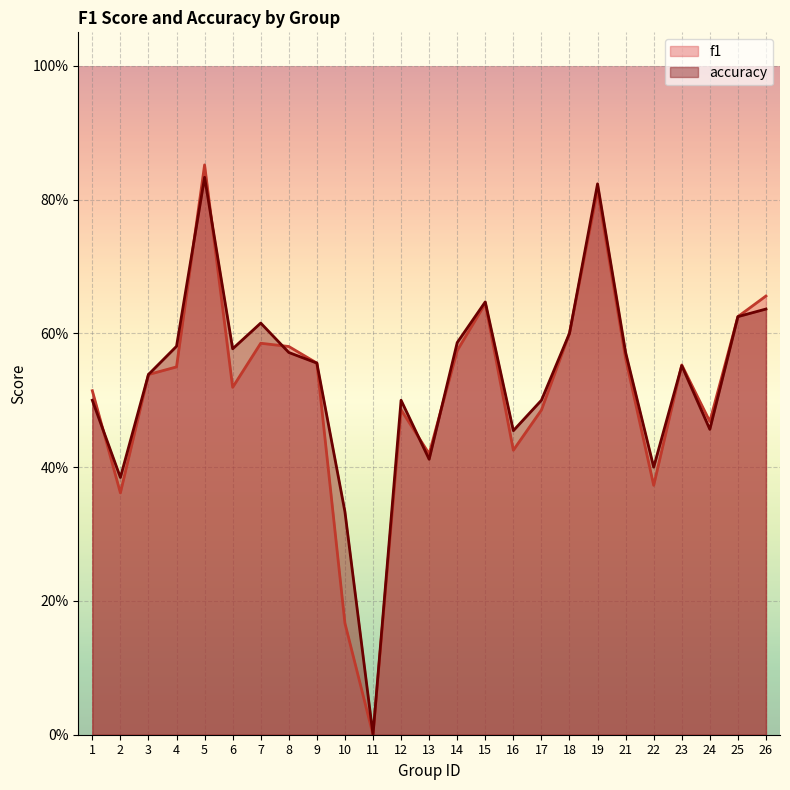

What is the difference between the maximum and minimum values in the accuracy series?

0.8